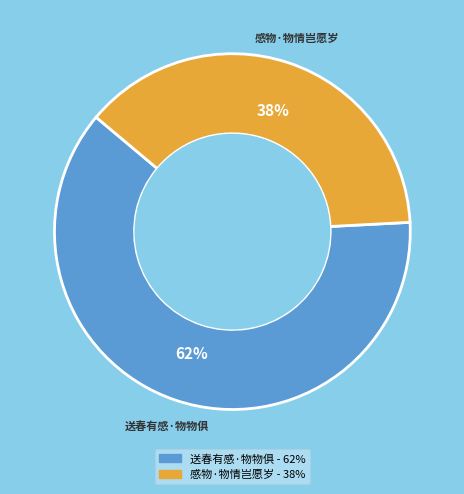

Is there a majority slice in this chart?

Yes